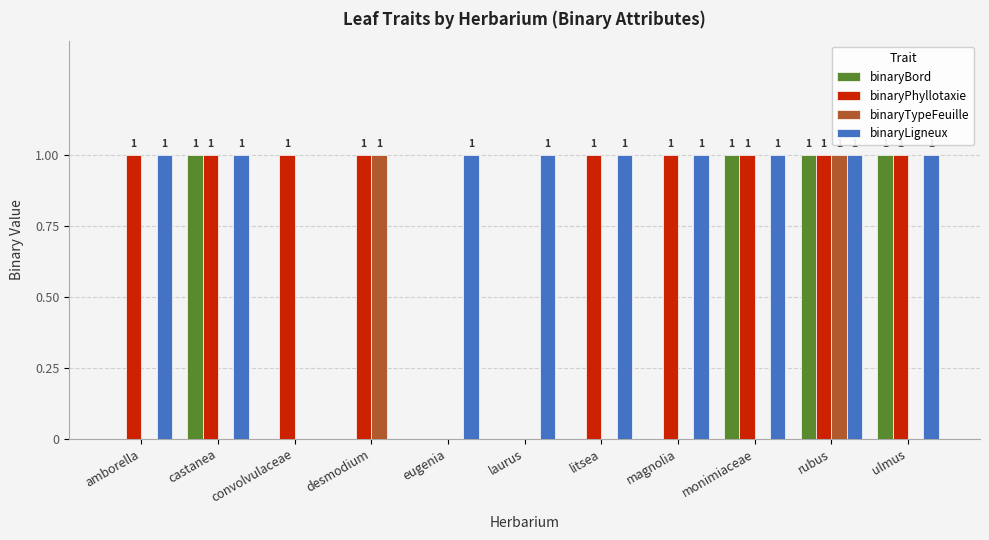

How many positive values does the binaryBord series have?

4